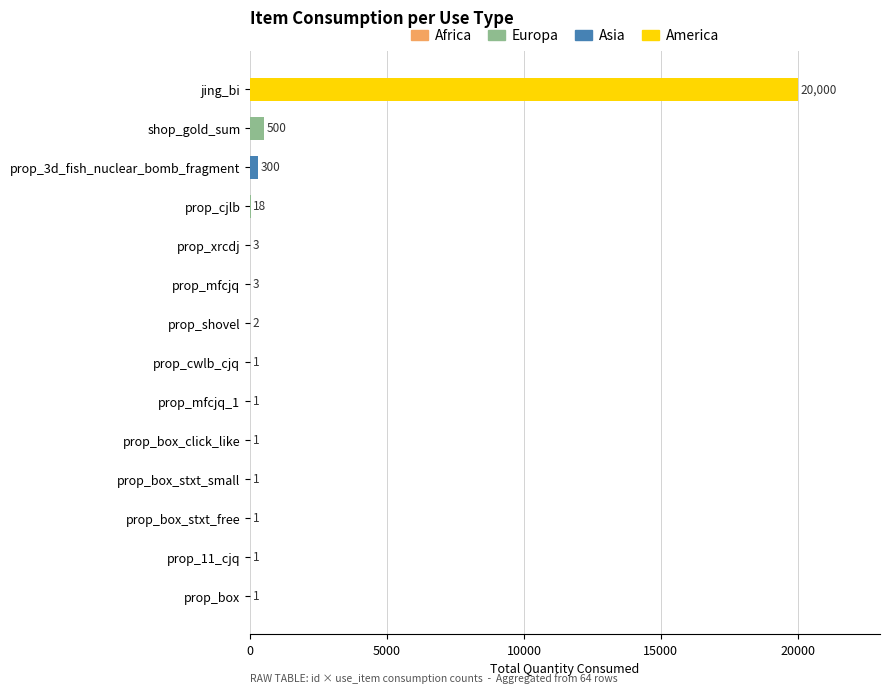

What is the sum of all values?

20833